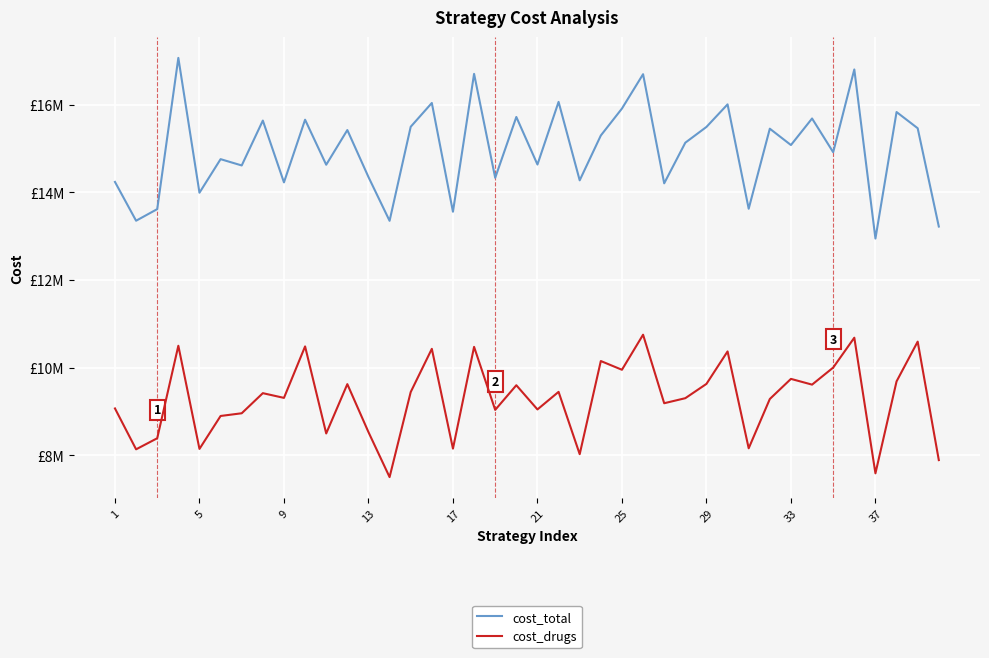

Does the chart display data point markers on the line(s)?

No